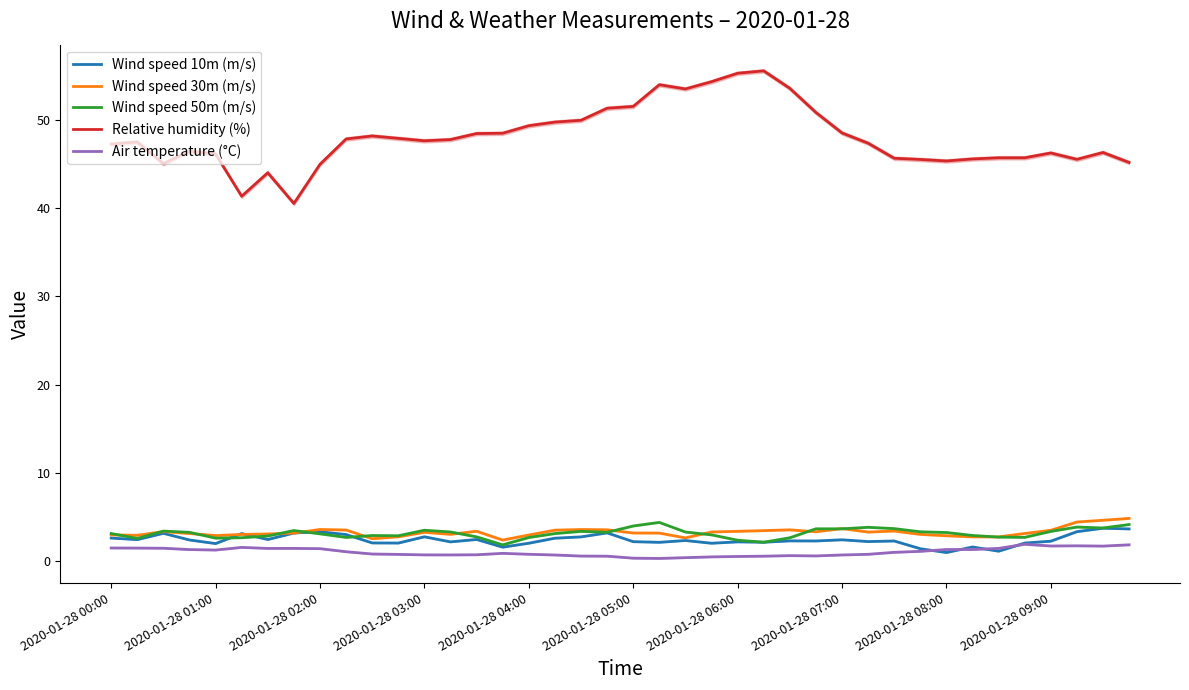

True or false: Wind speed 10m (m/s) and Relative humidity (%) cross at least once.

False